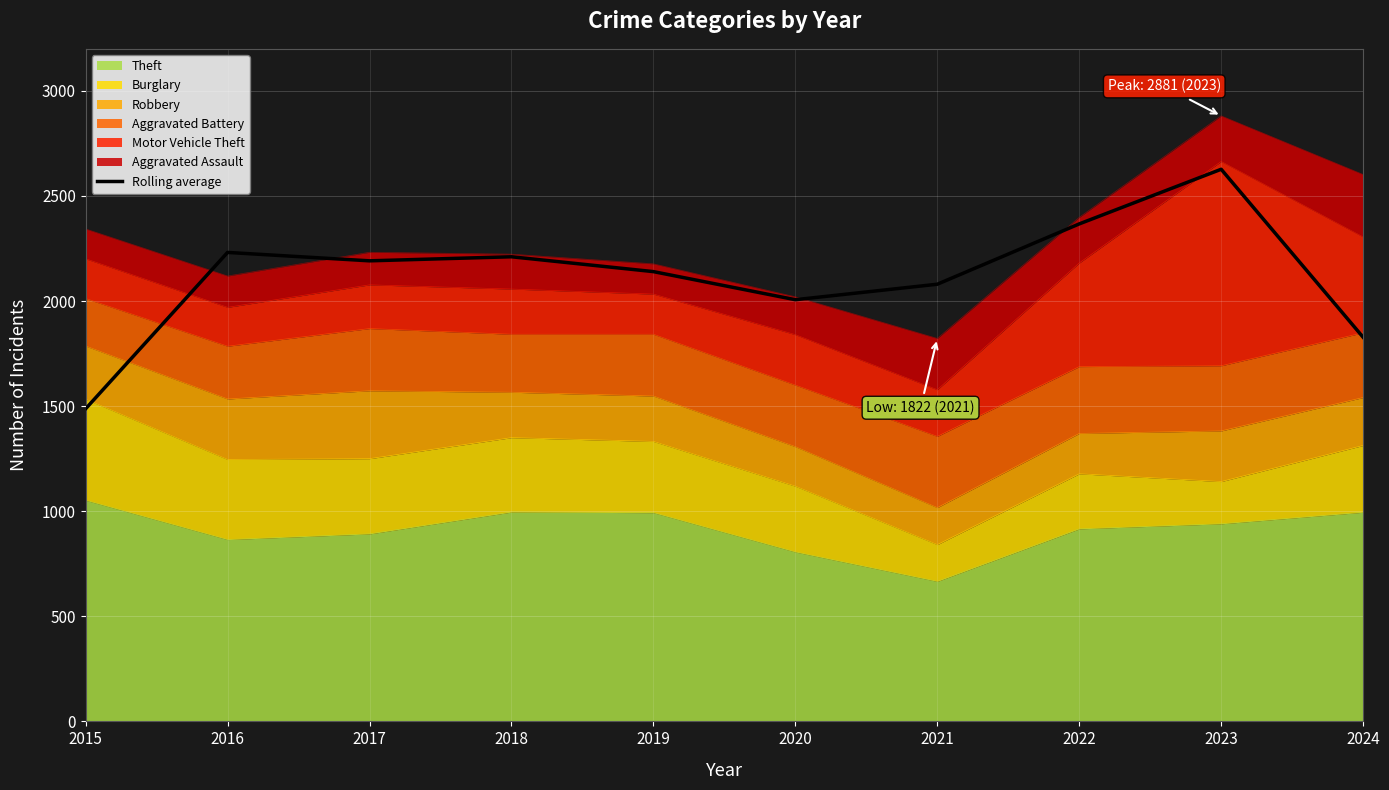

The value at 2017 is 2191.3. True or false?

True